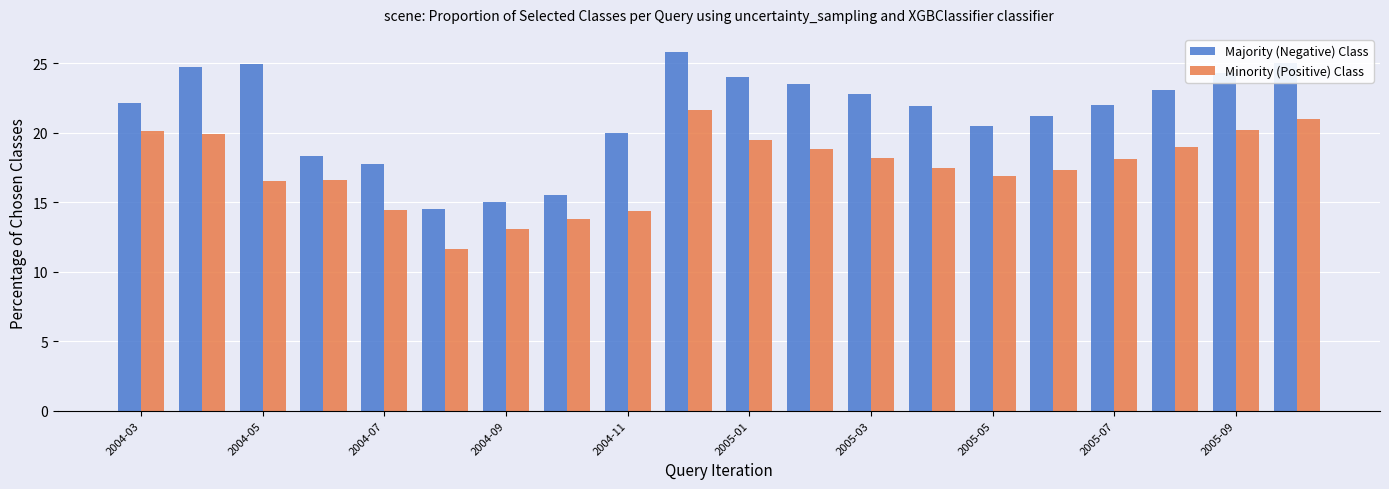

What is the difference between the maximum and second lowest values in the Minority (Positive) Class series?

8.5